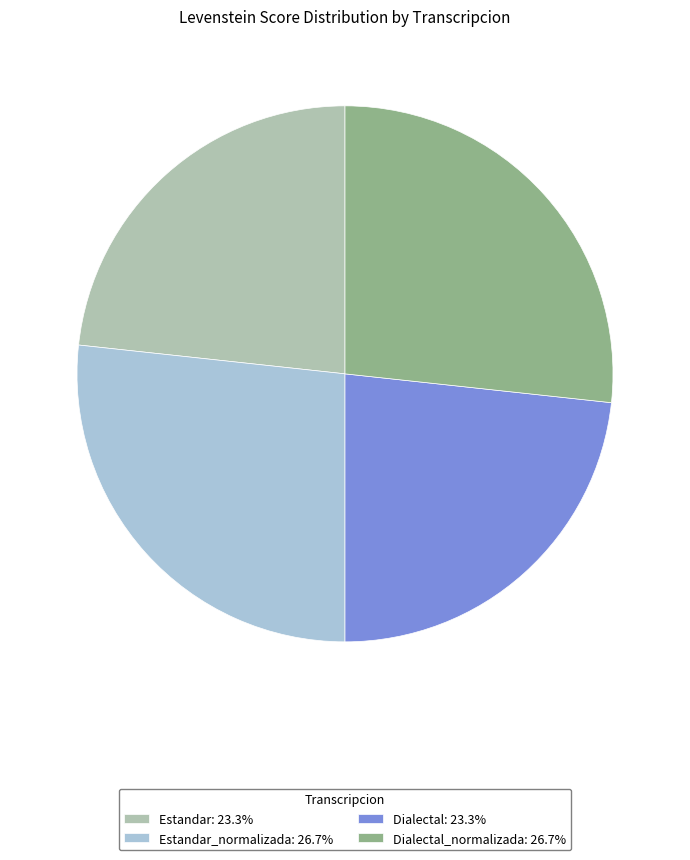

Approximately how many times larger is the value at Dialectal_normalizada: 26.7% compared to Estandar: 23.3%?

1.1